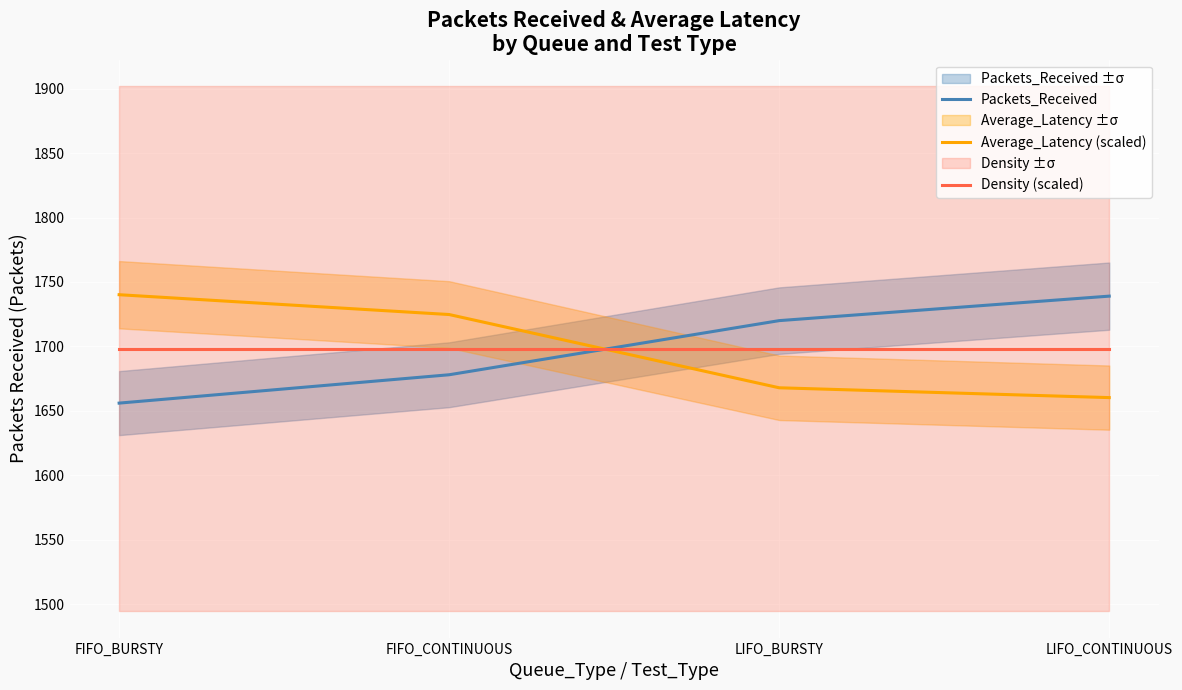

At which category is the sum across all series the highest?

FIFO_CONTINUOUS